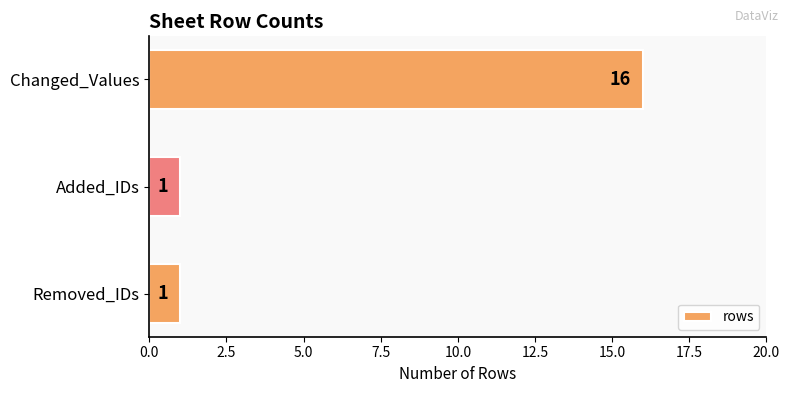

Is it true that the value at Removed_IDs is 1?

True